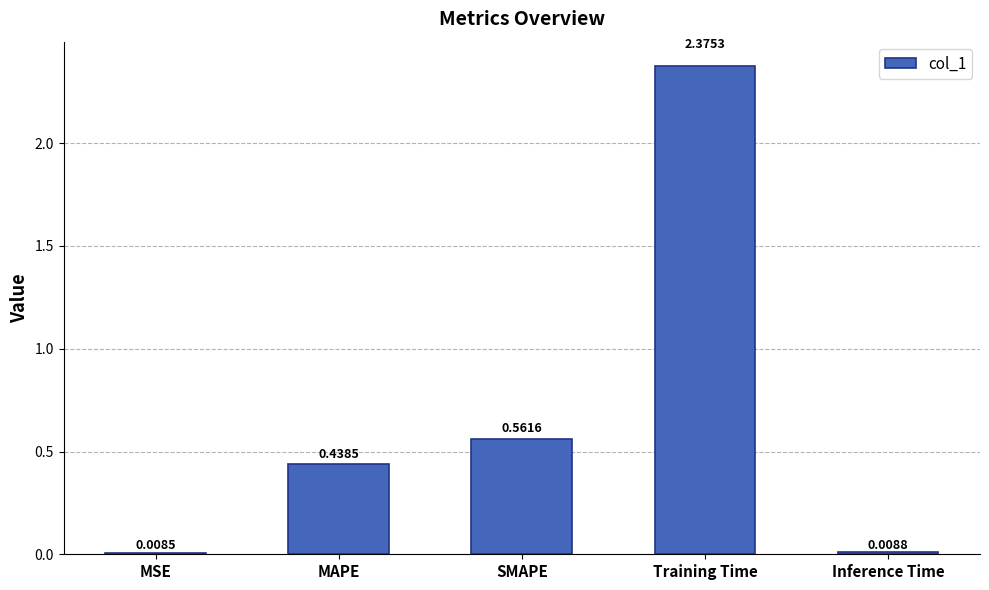

What is the label of the 3rd bar from the right?

SMAPE